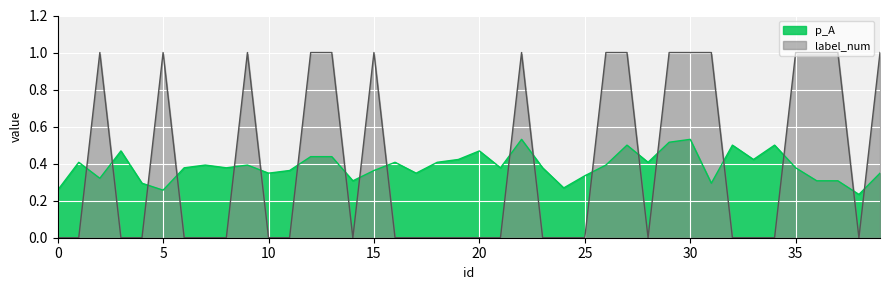

In label_num, how many points are lower than both neighbors (excluding endpoints)?

3